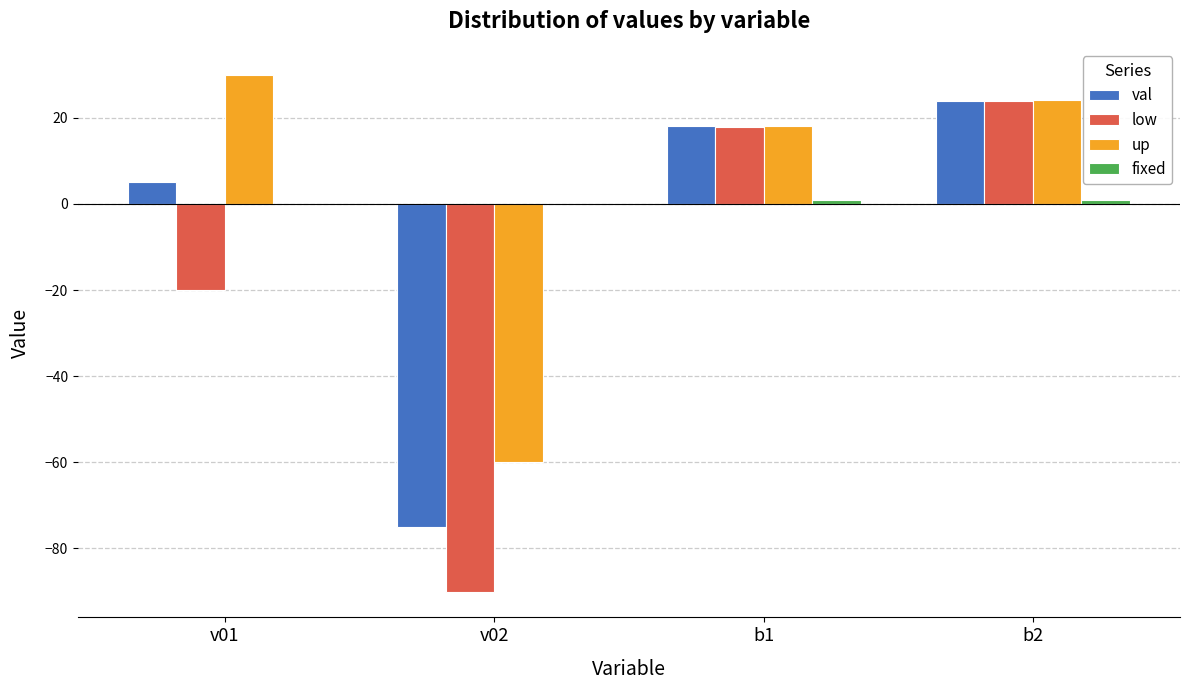

At which category is the sum across all series the highest?

b2